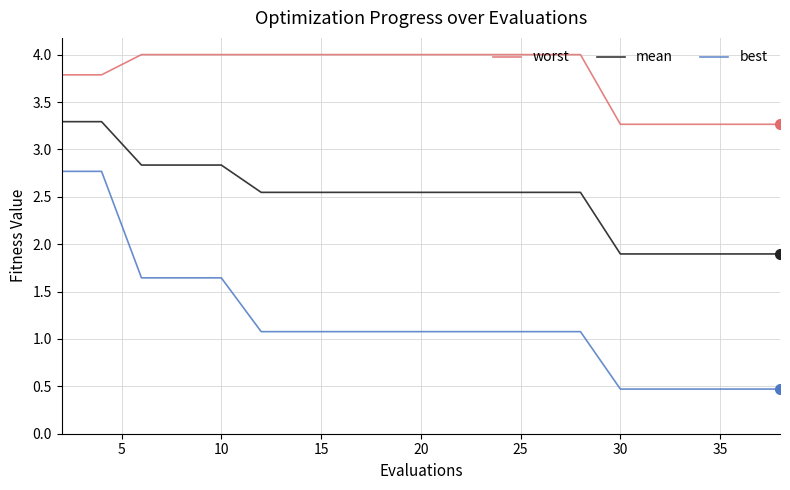

List the series in order of their overall mean, lowest first.

best, mean, worst